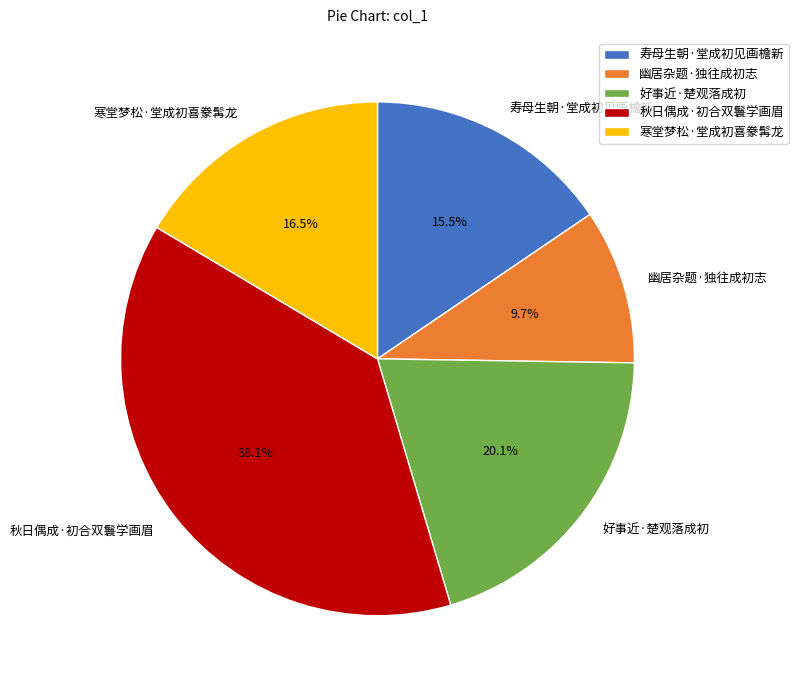

What is the smallest slice in the pie chart?

幽居杂题·独往成初志